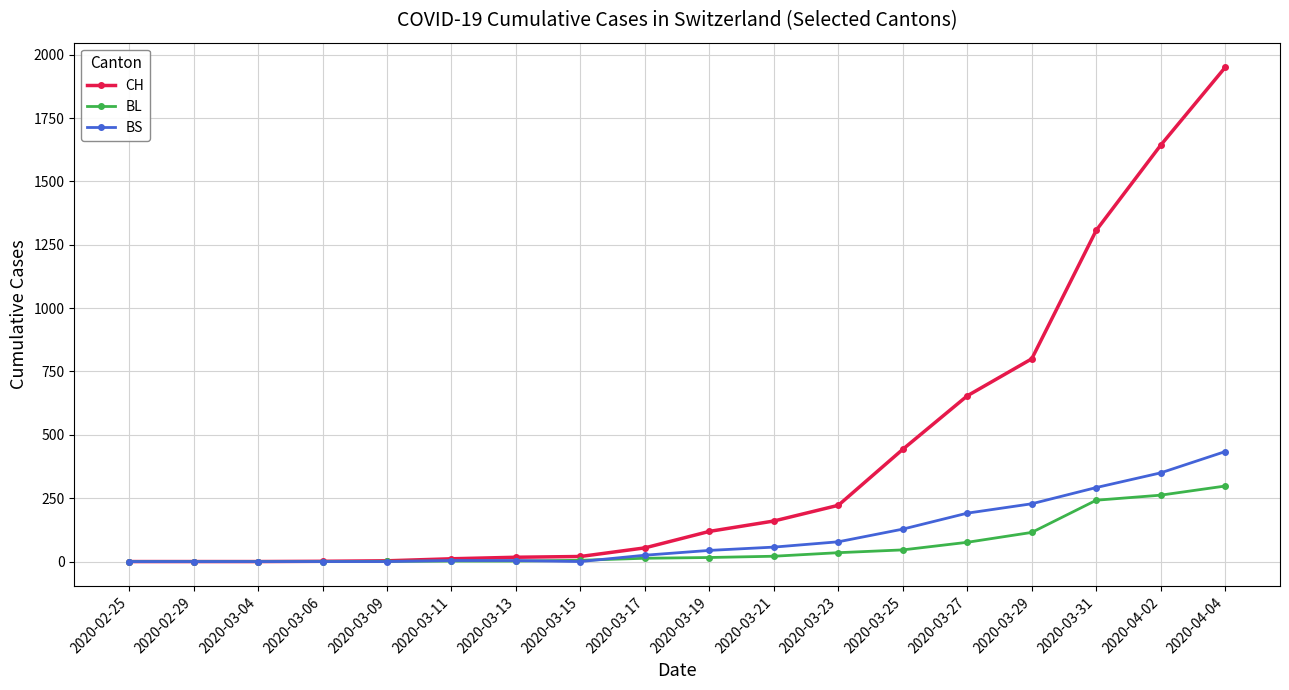

What is the label of the 17th point from the left?

2020-04-02